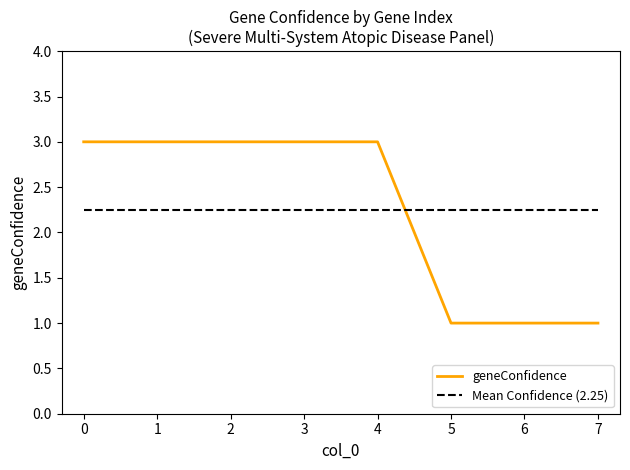

Approximately how many times larger is the value at 4 compared to 0?

1.0